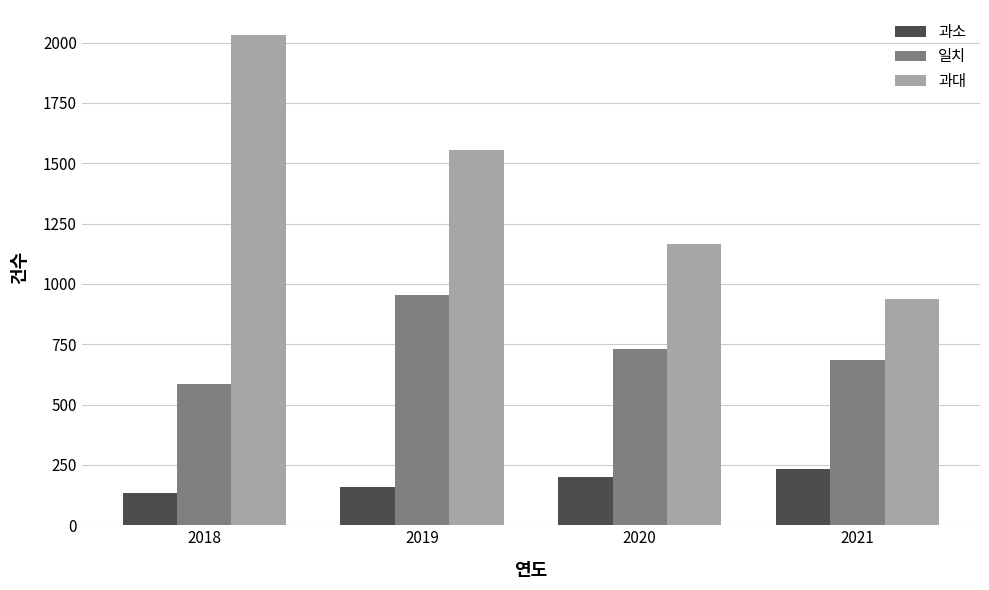

What is the value of the 과대 bar at the 4th from the left?

937